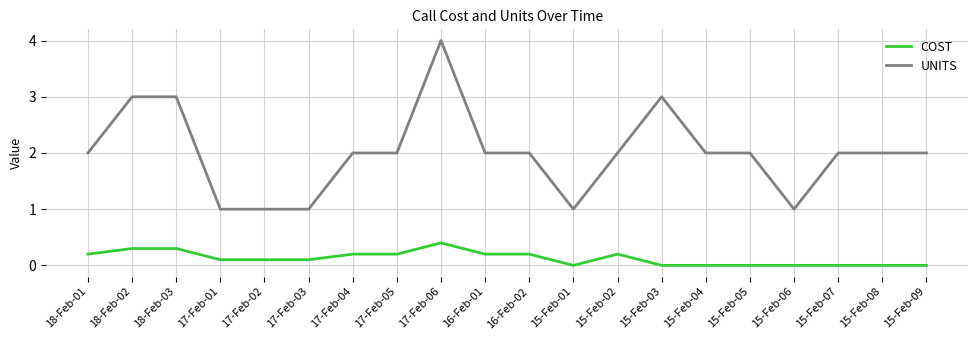

At which label does COST reach its peak?

17-Feb-06